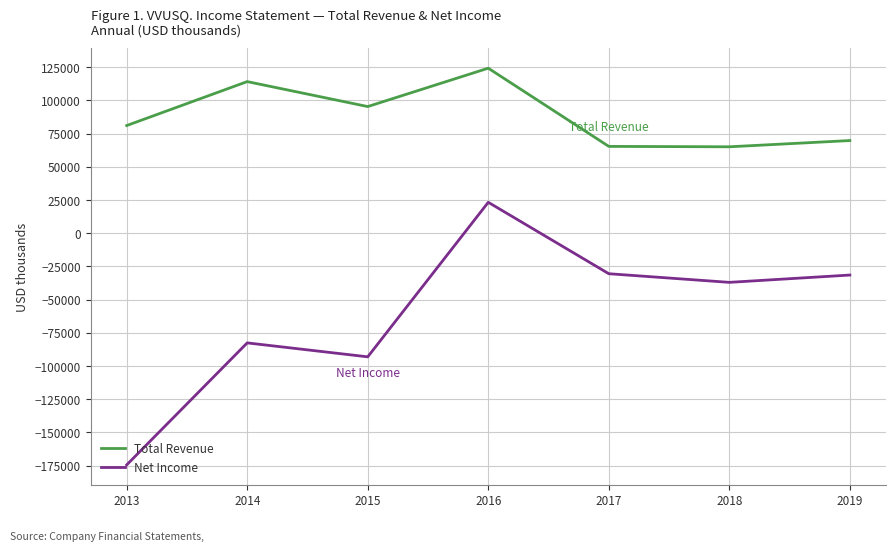

Where is the first local maximum for Net Income?

2014